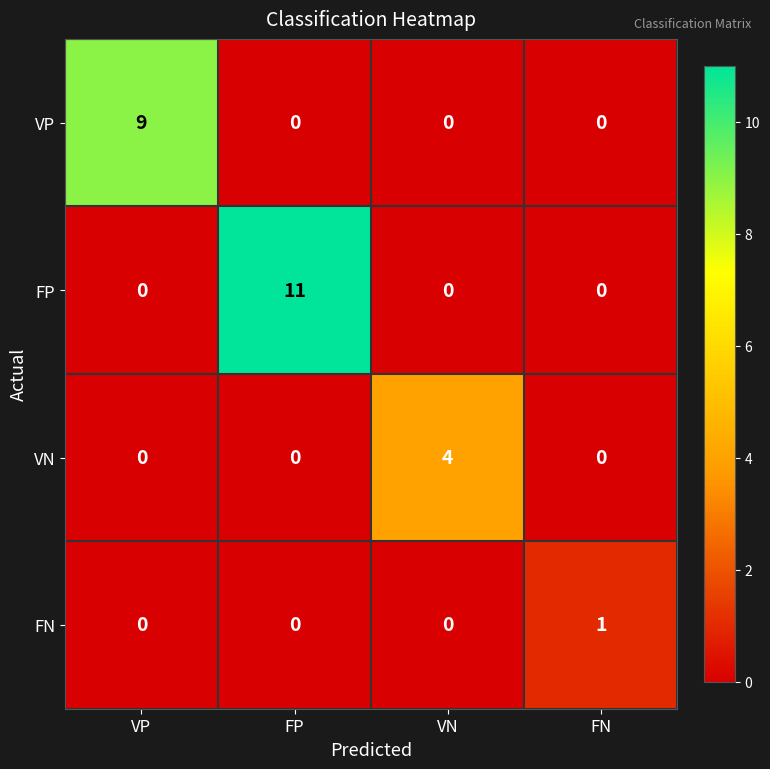

At which category does the chart reach its peak across all series?

FP